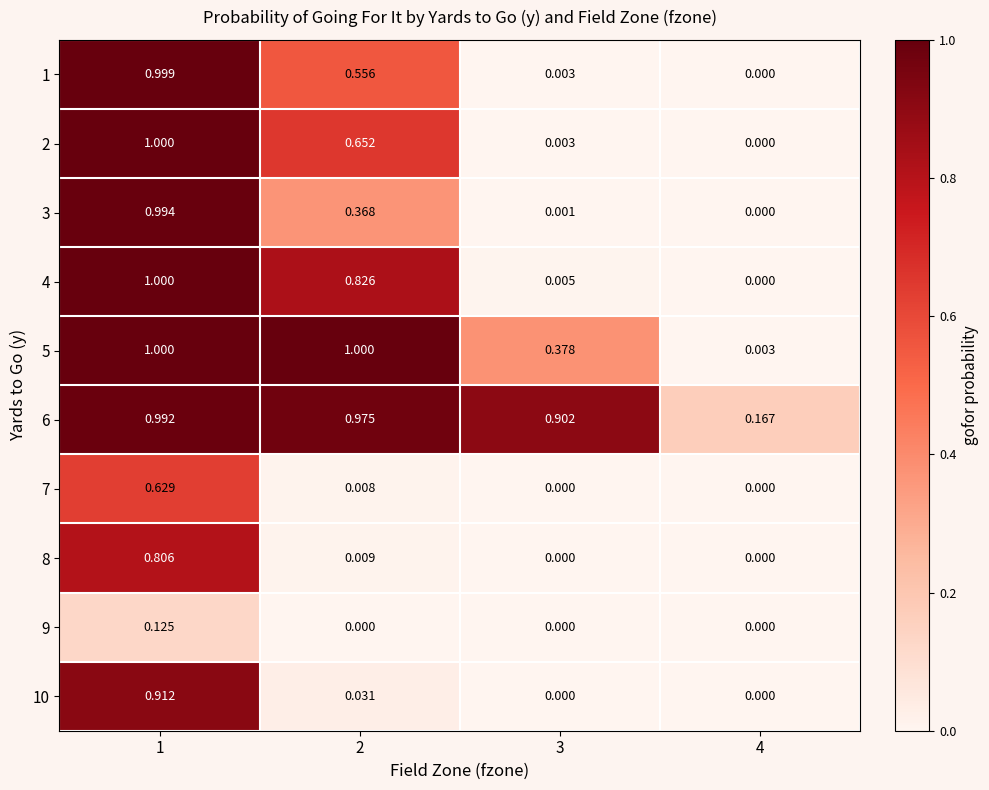

Is the value of 6 at 2 greater than the value of 4 at 4?

Yes